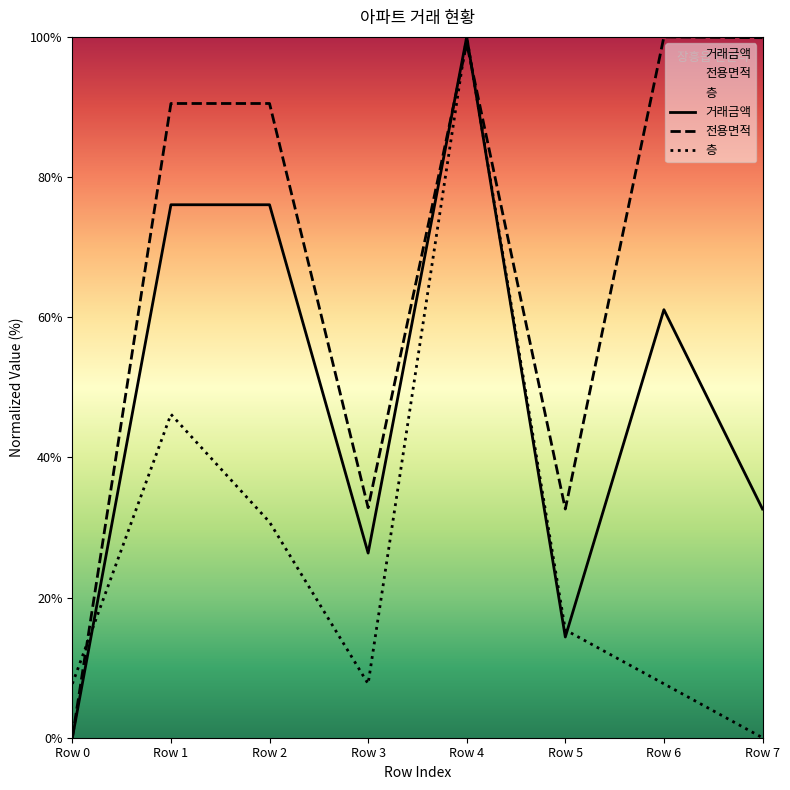

True or false: 거래금액 and 층 cross at least once.

True